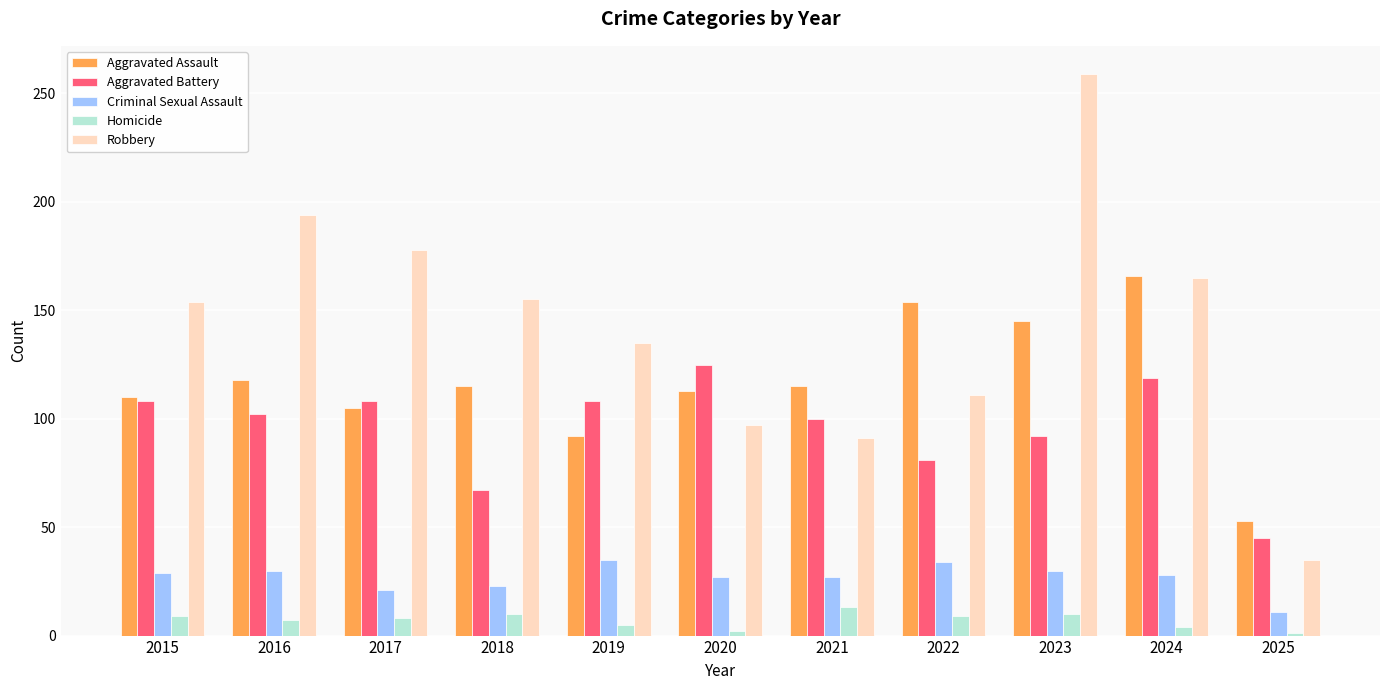

What is the greatest value displayed?

259